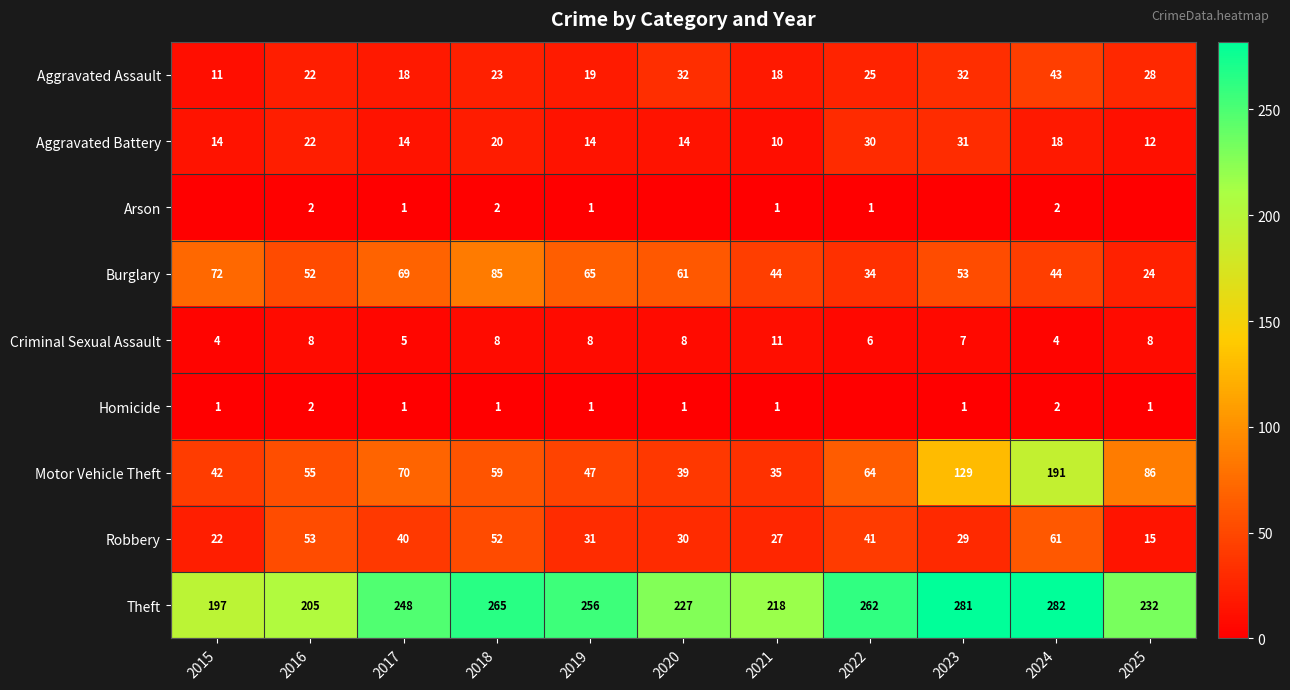

Which category has the lowest value in the Aggravated Assault series?

2015